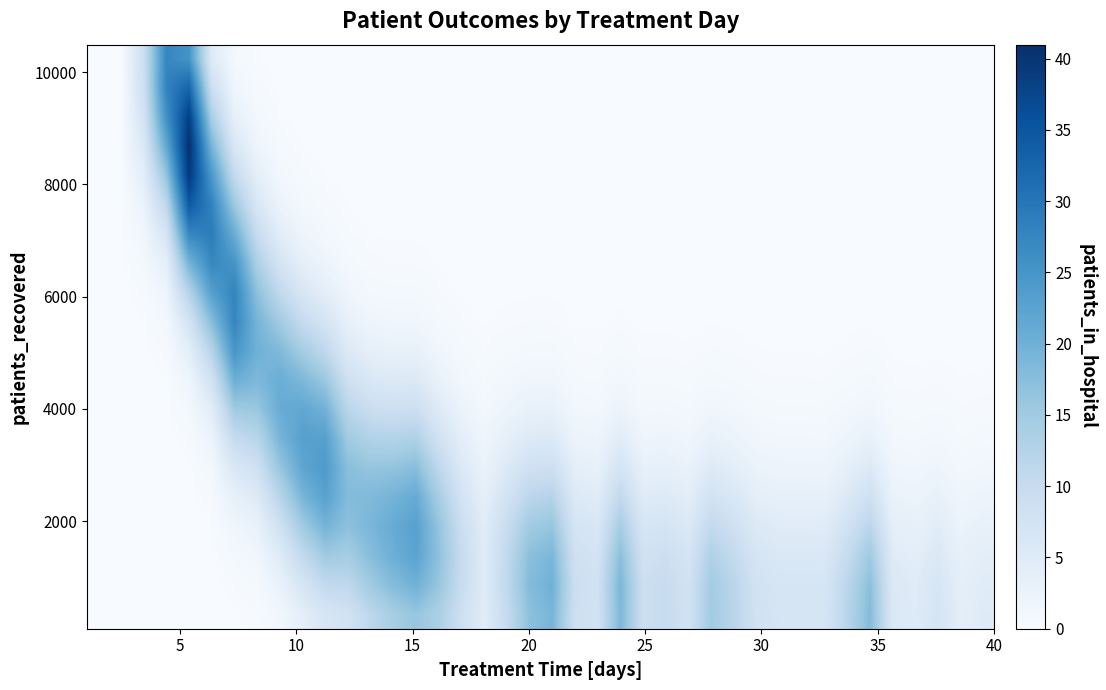

Count the number of data series in this chart.

20